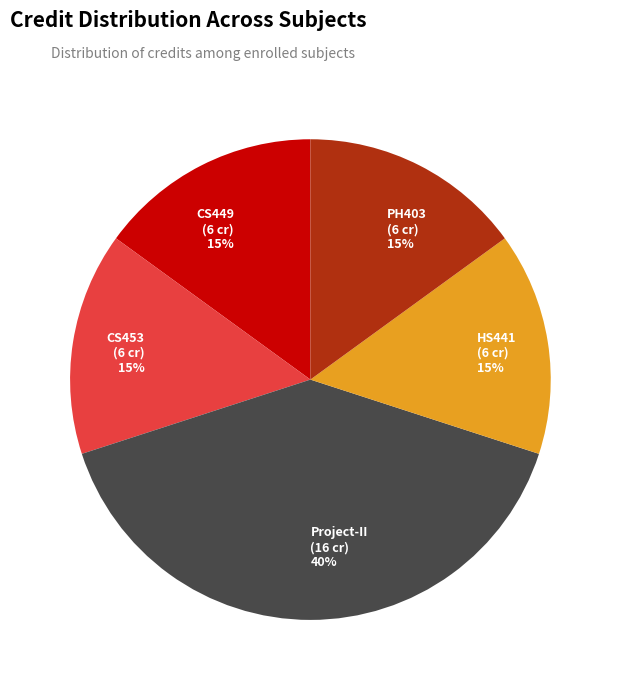

To the nearest percent, what is the difference between the largest and smallest slice percentages?

25%